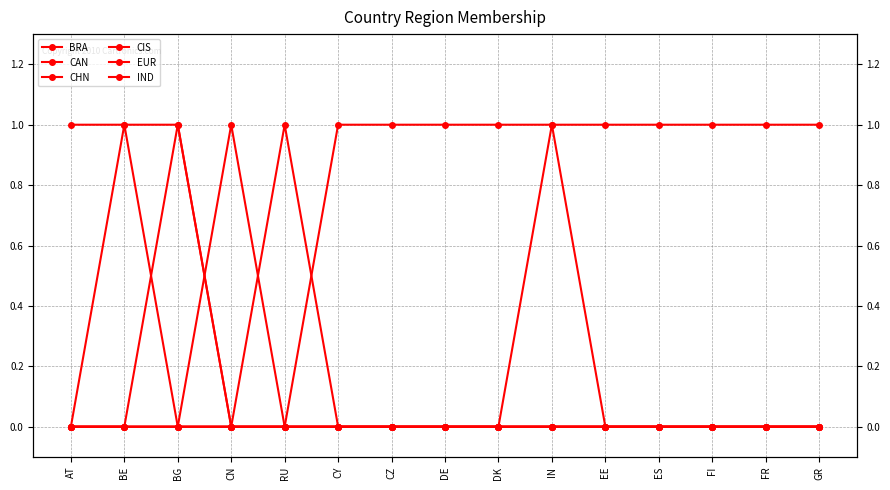

Which series has the largest total across all categories?

EUR